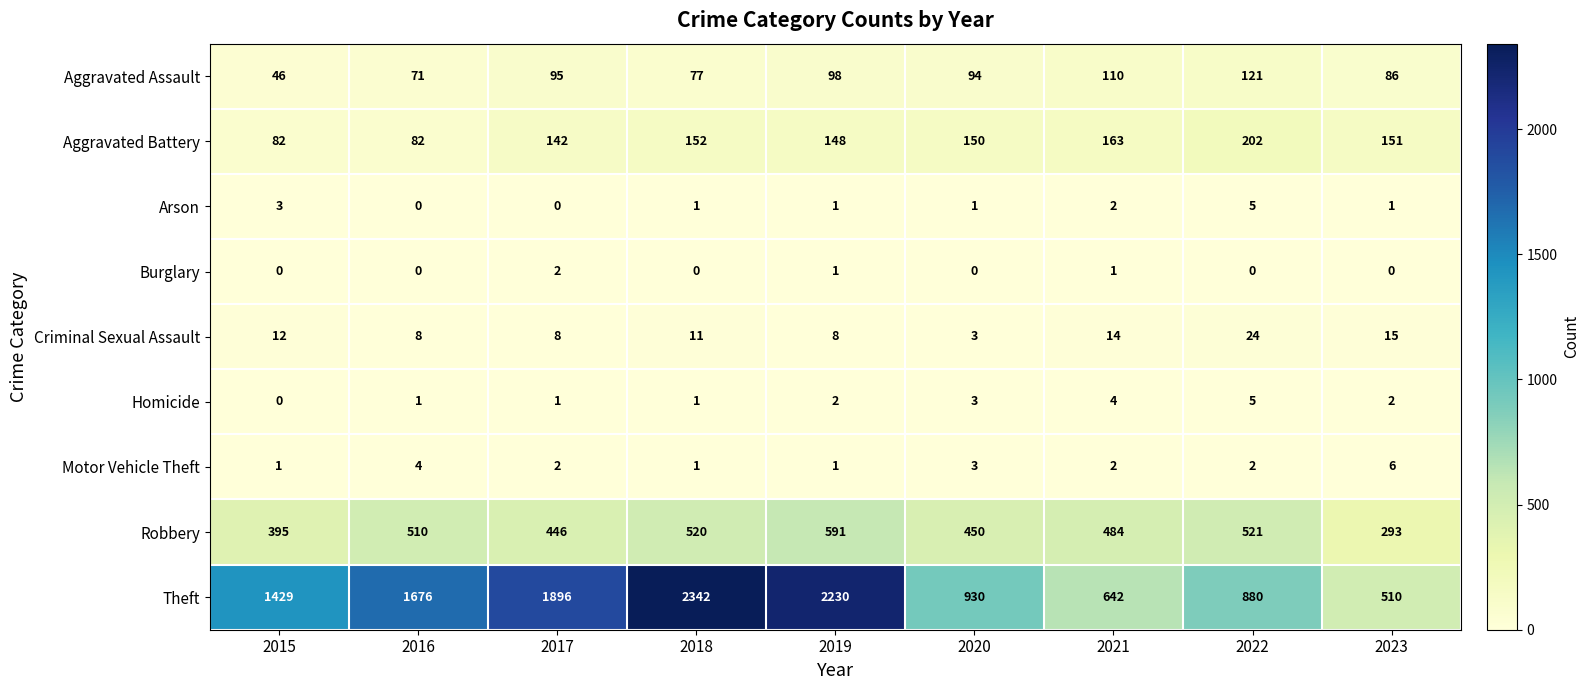

What is the sum of all Aggravated Battery values?

1272